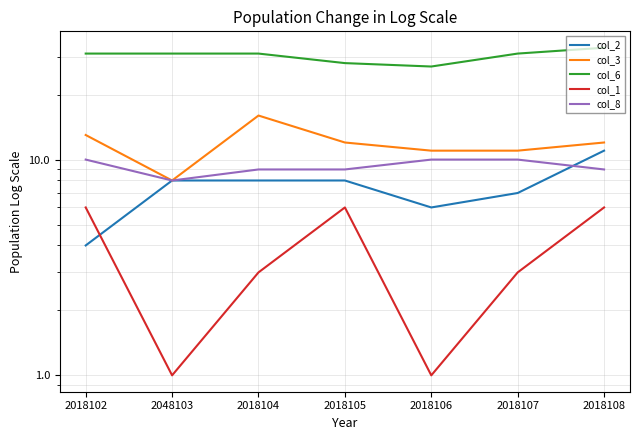

At which label is col_6 closest to 30?

2018102